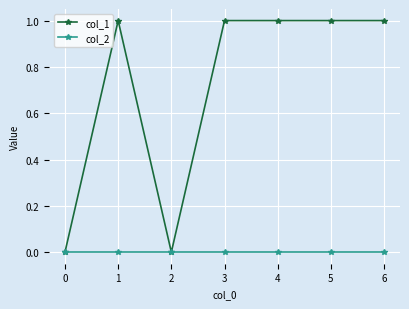

What is the difference between the maximum and second lowest values in the col_1 series?

1